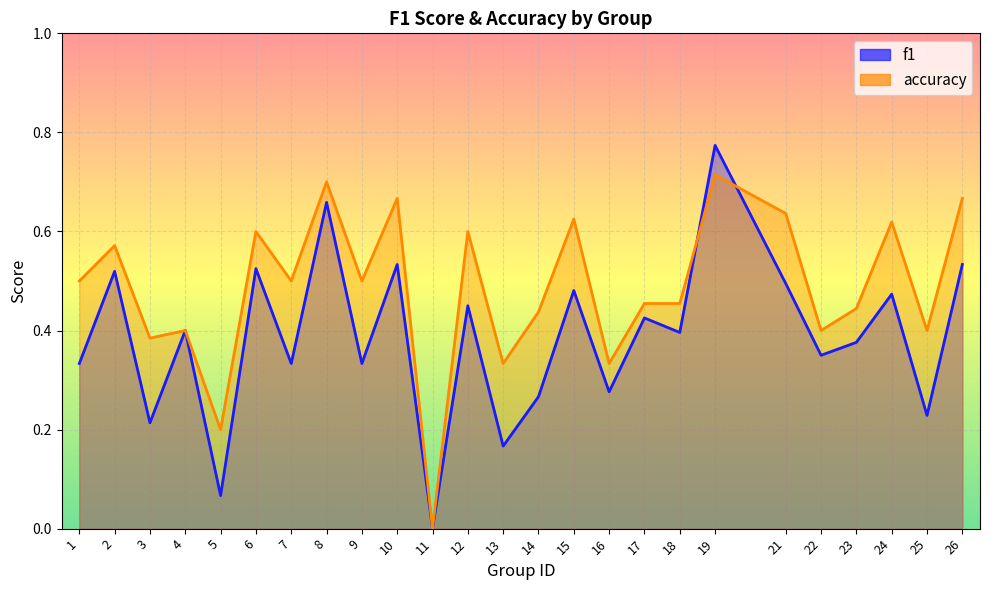

How many times do accuracy and f1 cross each other?

2